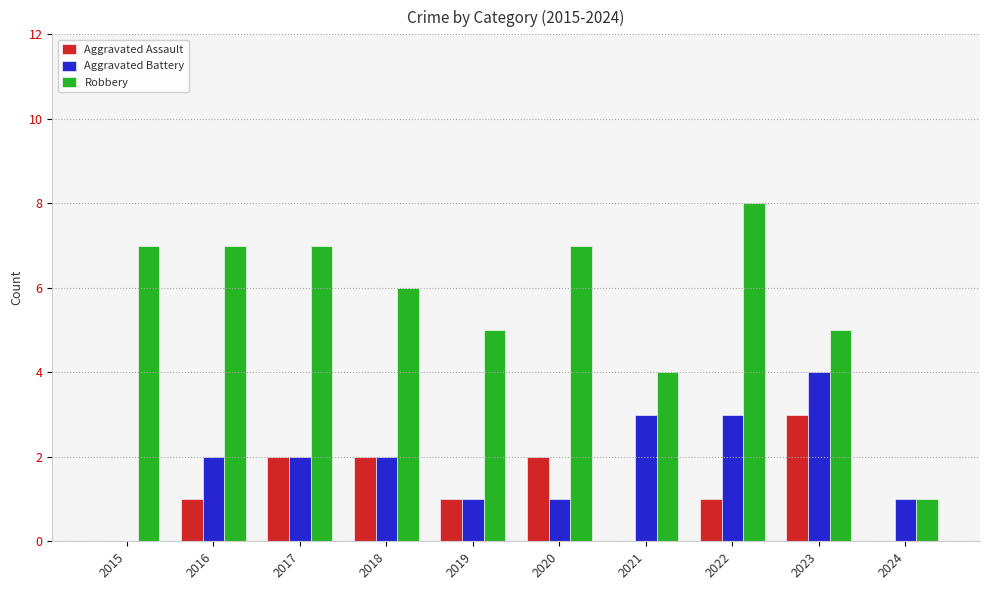

Is it true that Aggravated Battery equals 2 at 2018?

True